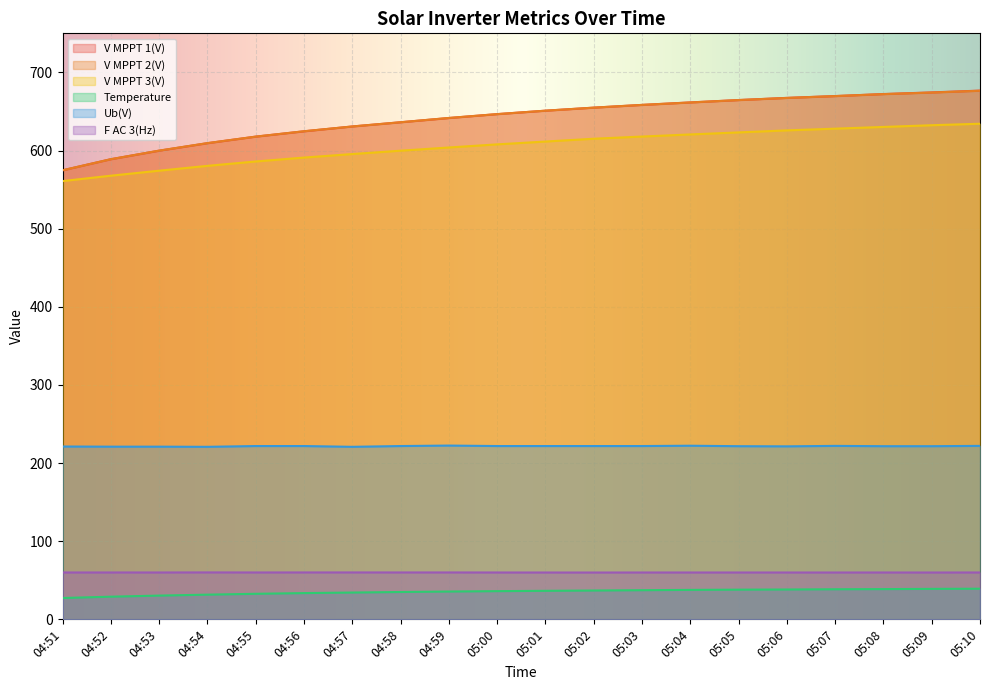

Which has a higher value, 04:53 or 05:05?

05:05